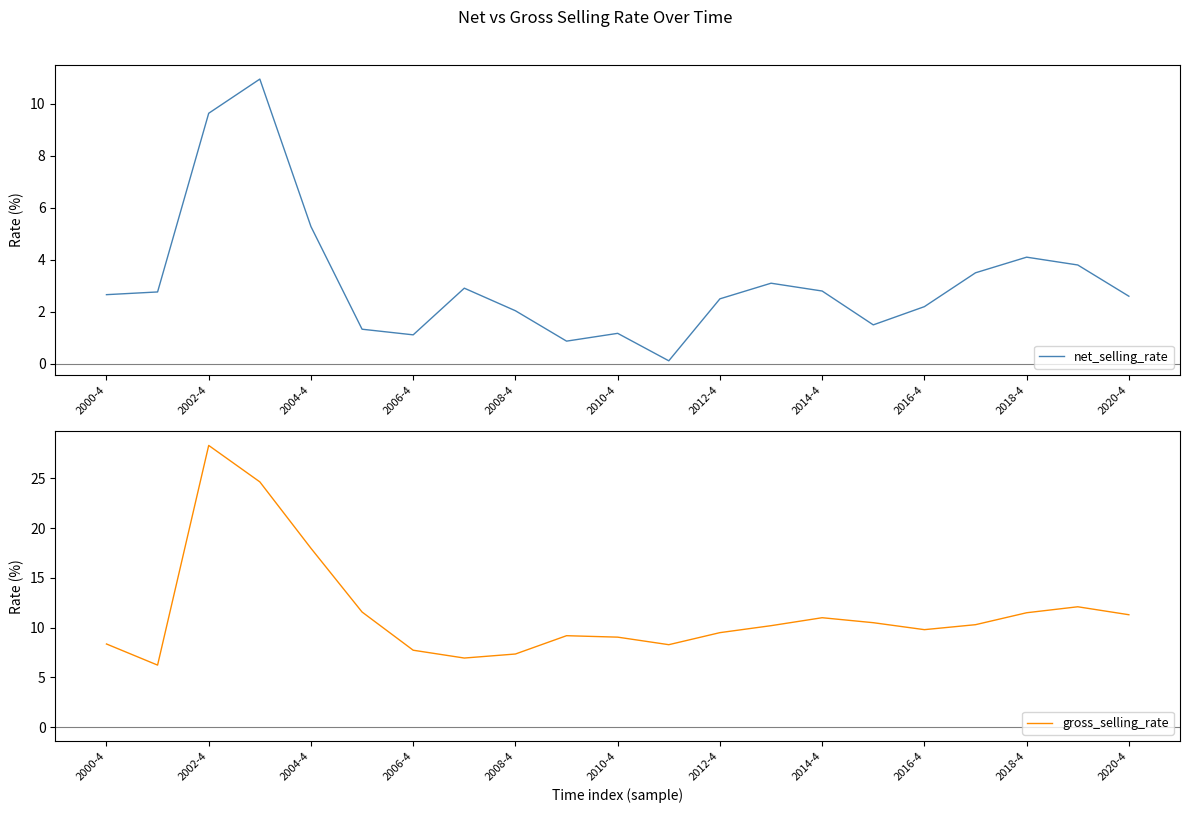

What is the average value of the net_selling_rate series?

3.2